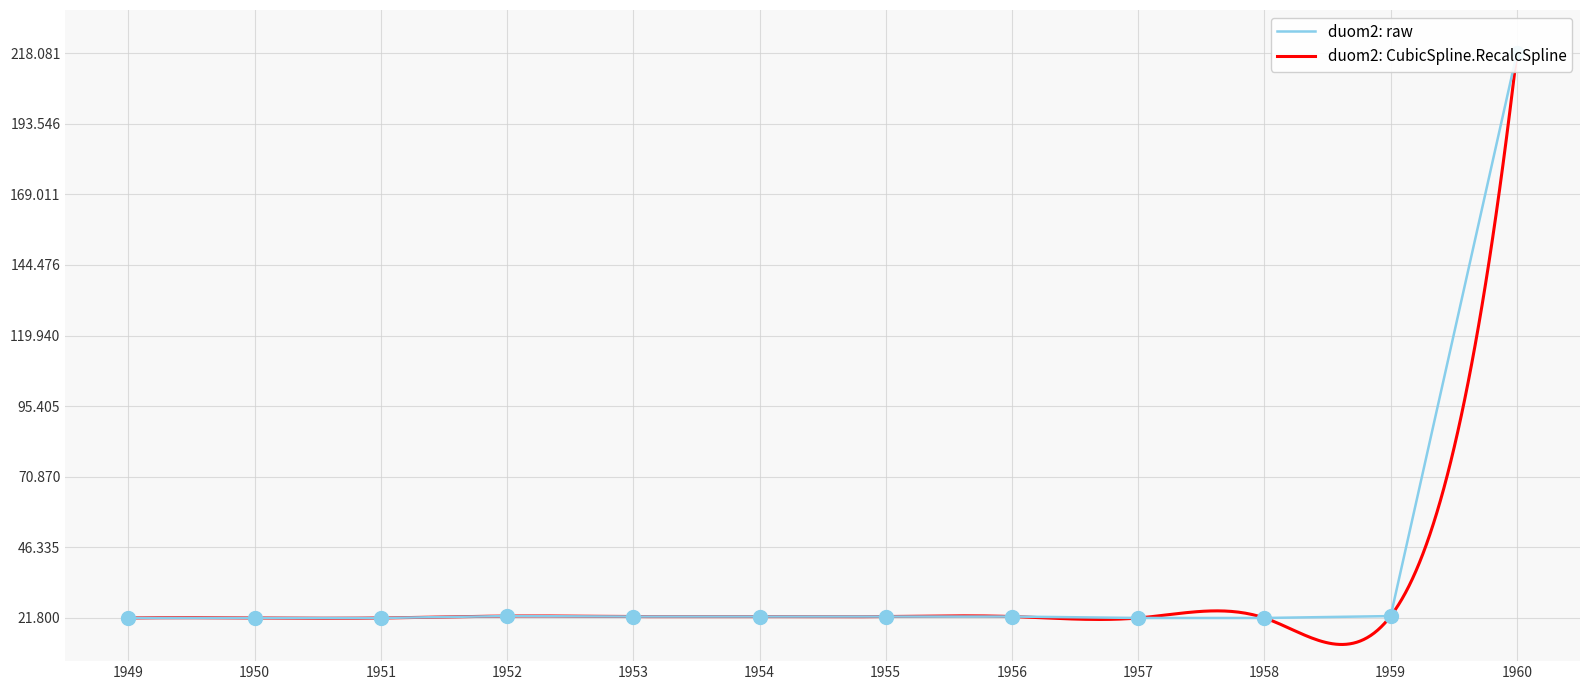

What is the ratio of the value at 1957 to the value at 1953?

1.0